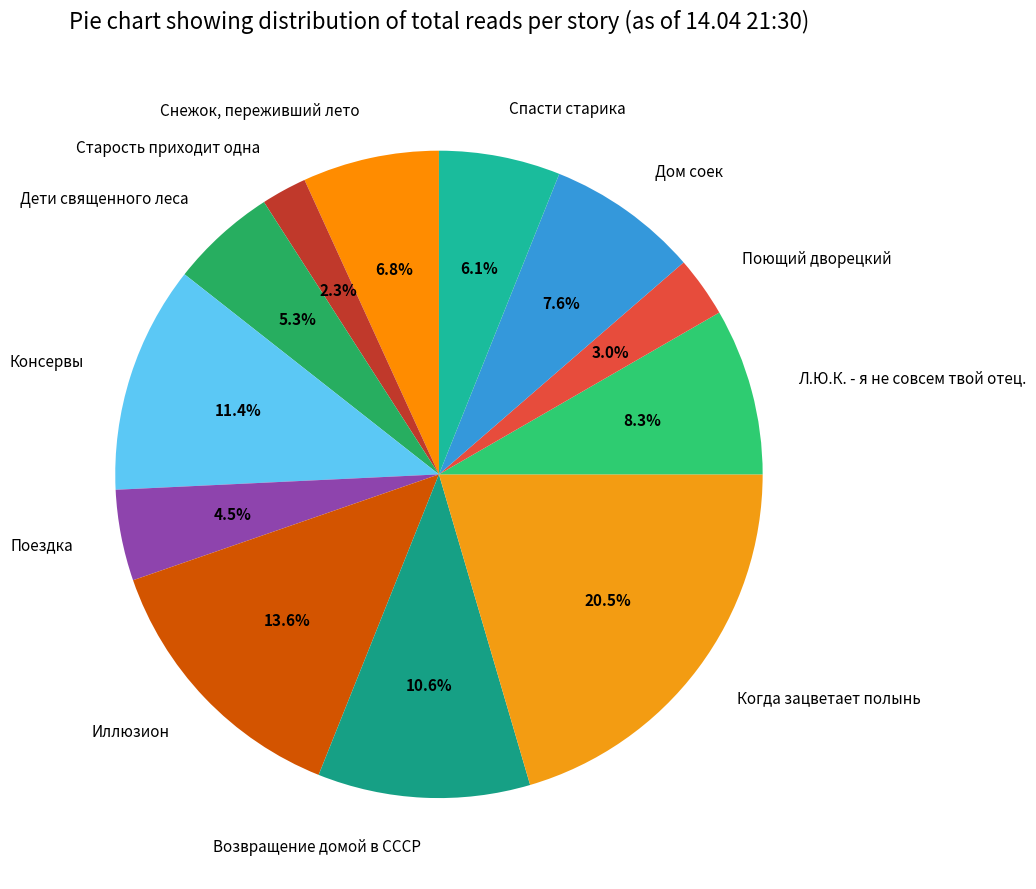

Is it true that Л.Ю.К. - я не совсем твой отец. is 1% of the pie?

False